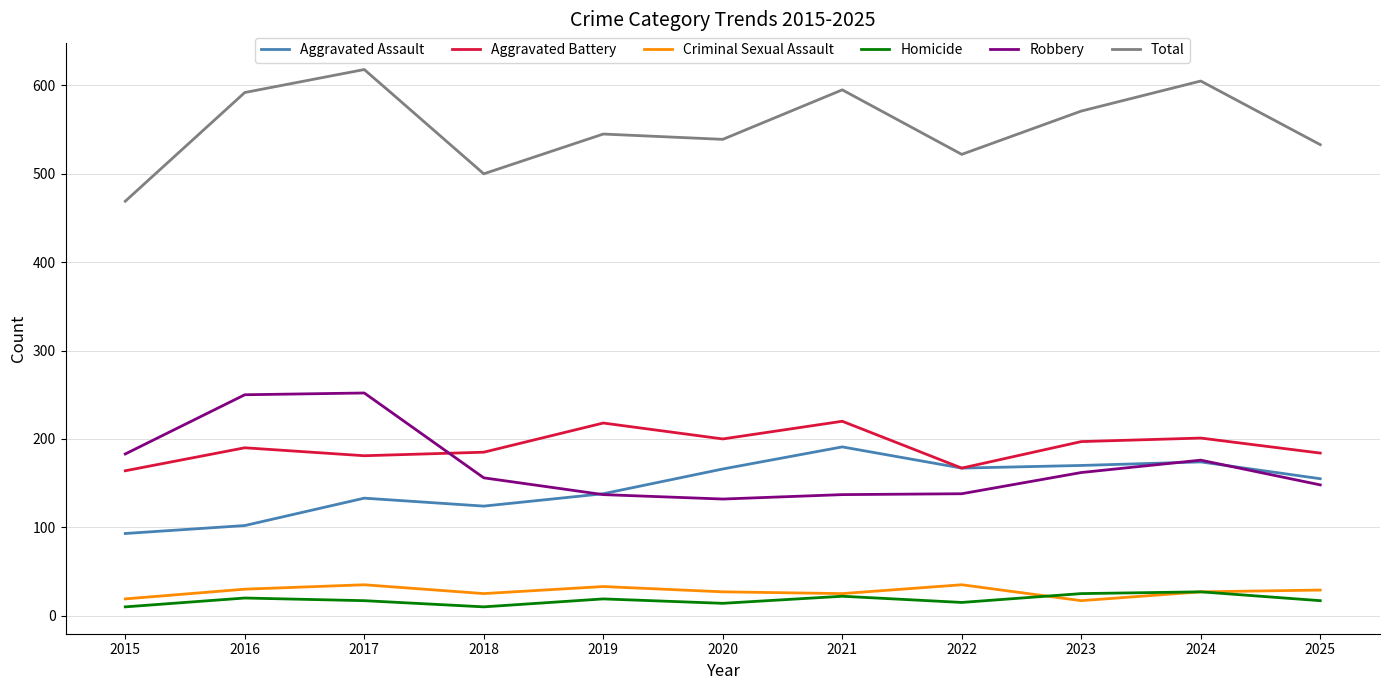

What is the difference between the highest and lowest values at 2024?

578